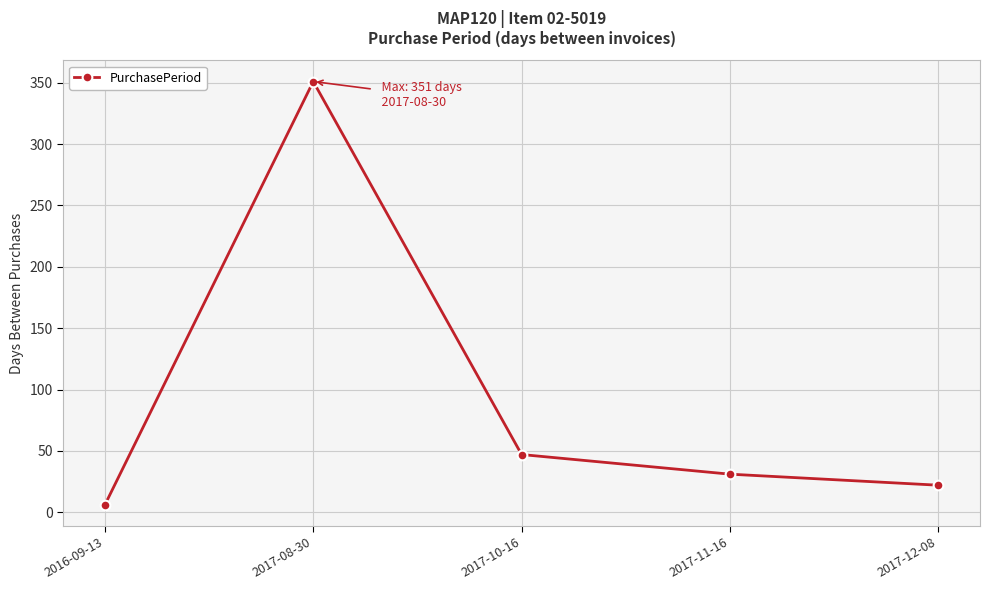

Which has a higher value, 2016-09-13 or 2017-12-08?

2017-12-08